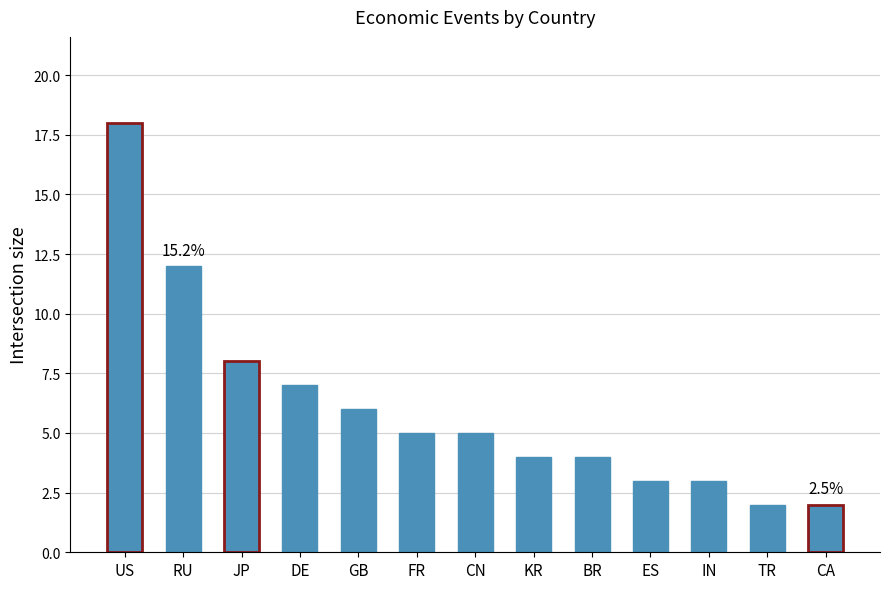

How many values are below 5?

6